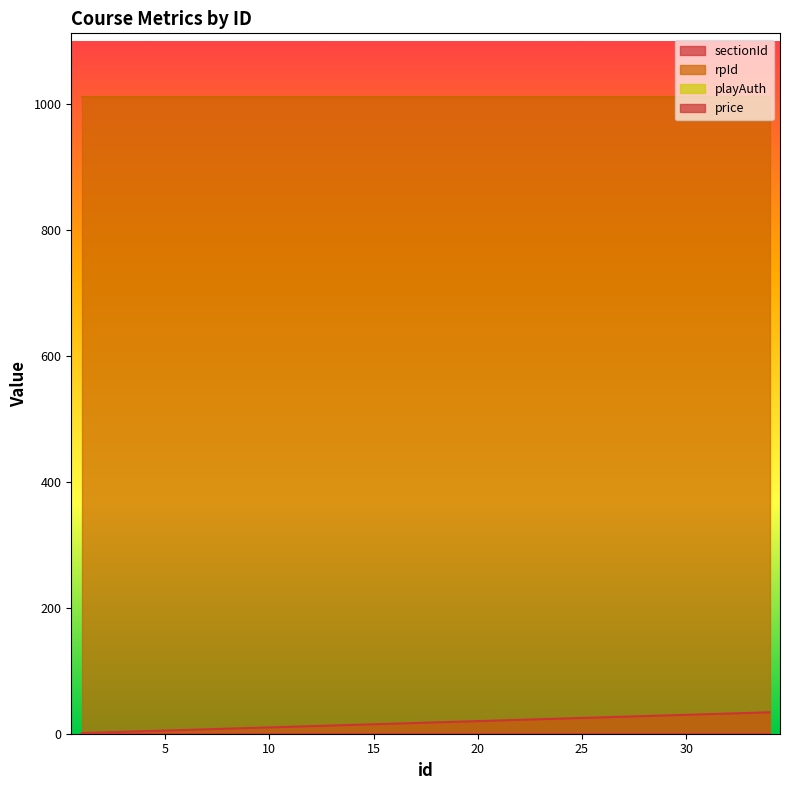

Does the chart display data point markers on the line(s)?

No